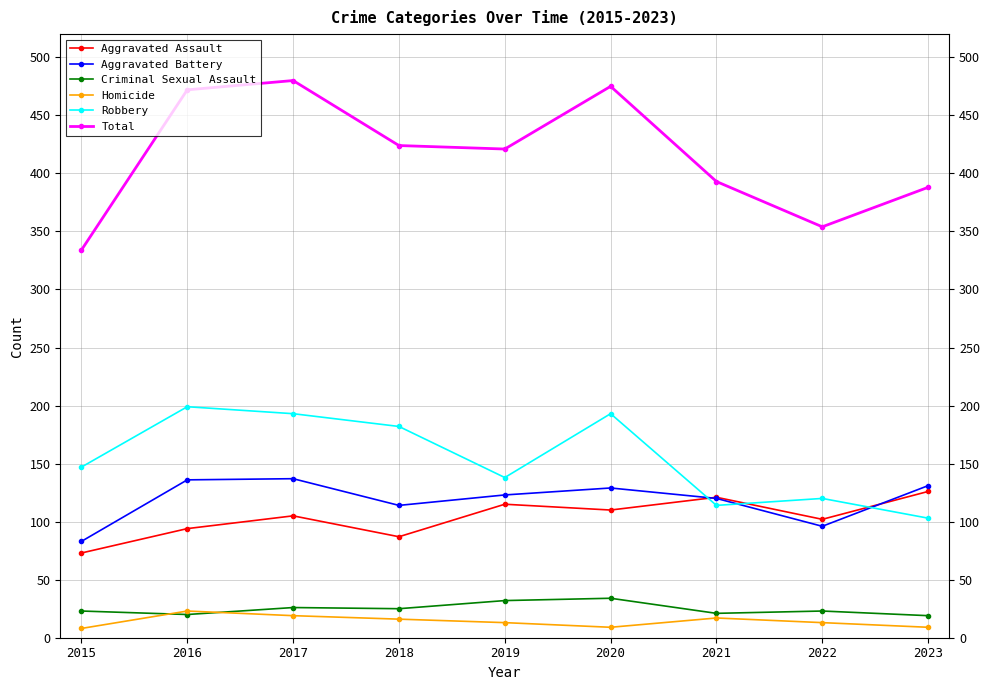

Does the chart have visible grid lines?

Yes